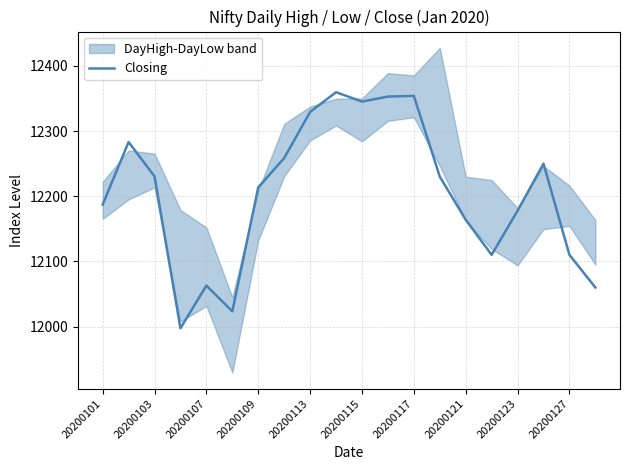

What value does the data have at 19?

12060.1